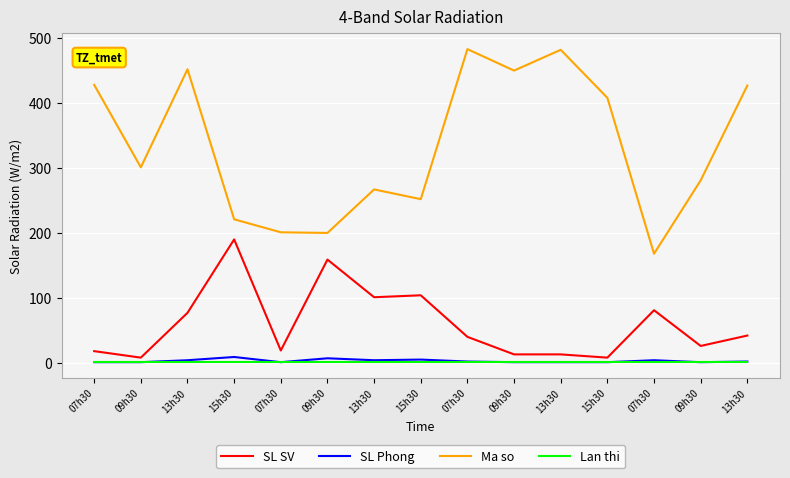

What are all the series names shown in the legend?

SL SV, SL Phong, Ma so, Lan thi